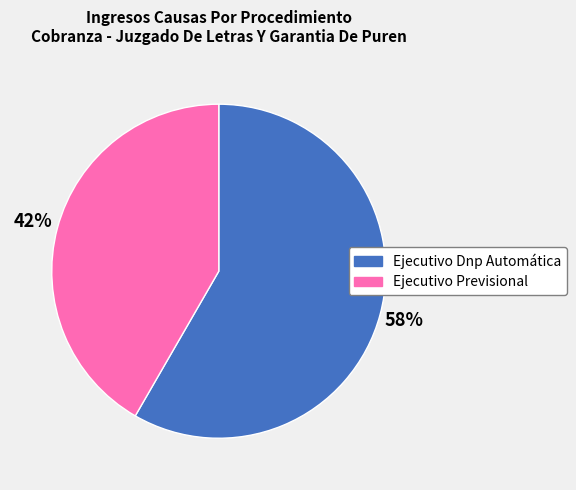

The Ejecutivo Dnp Automática slice represents 66% of the pie. True or false?

False